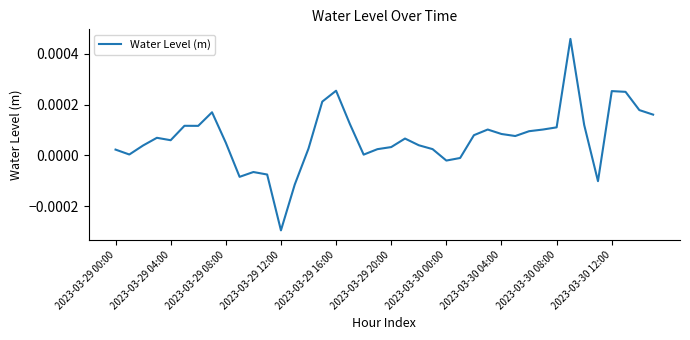

How many lines are shown in the chart?

1